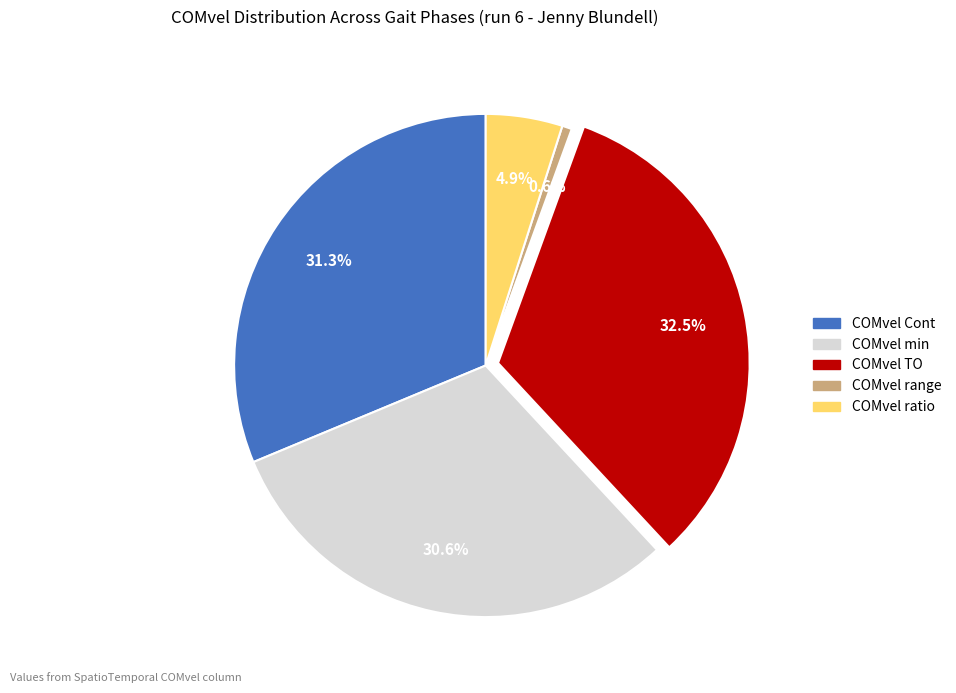

Is COMvel range the majority of the pie?

No